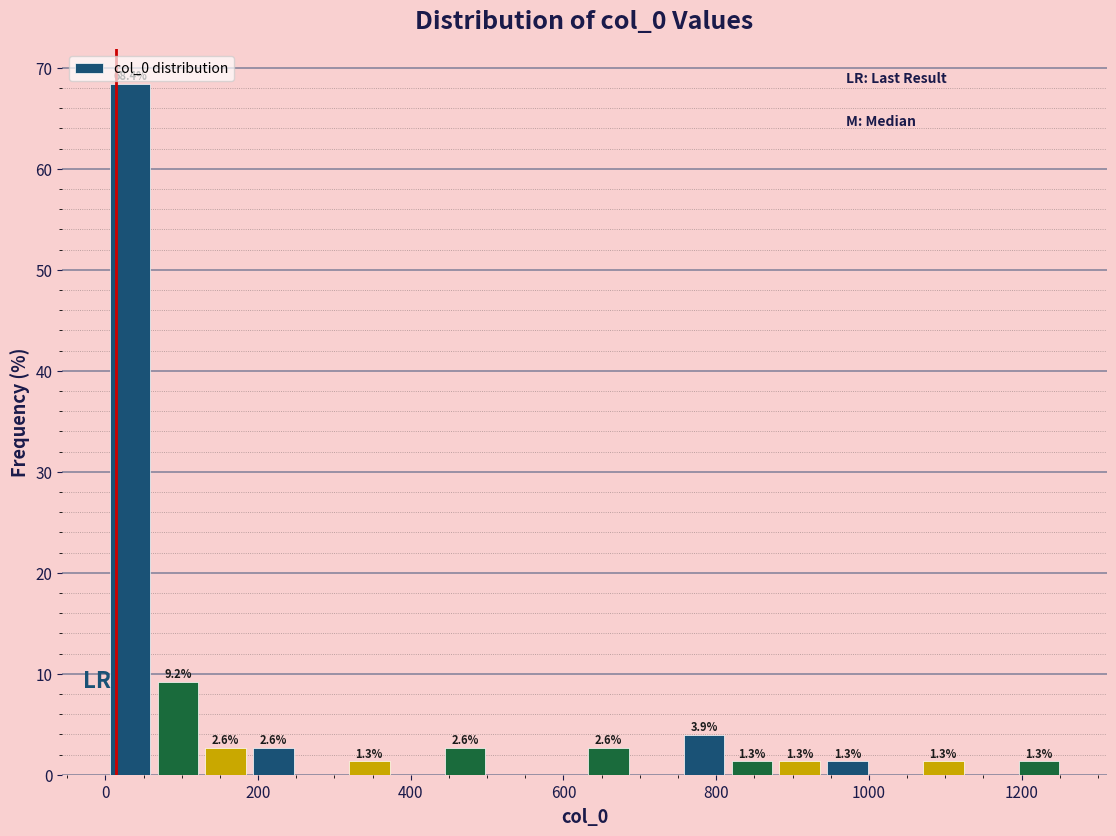

Read against the x-axis, roughly where is the centre of the tallest bar?

40